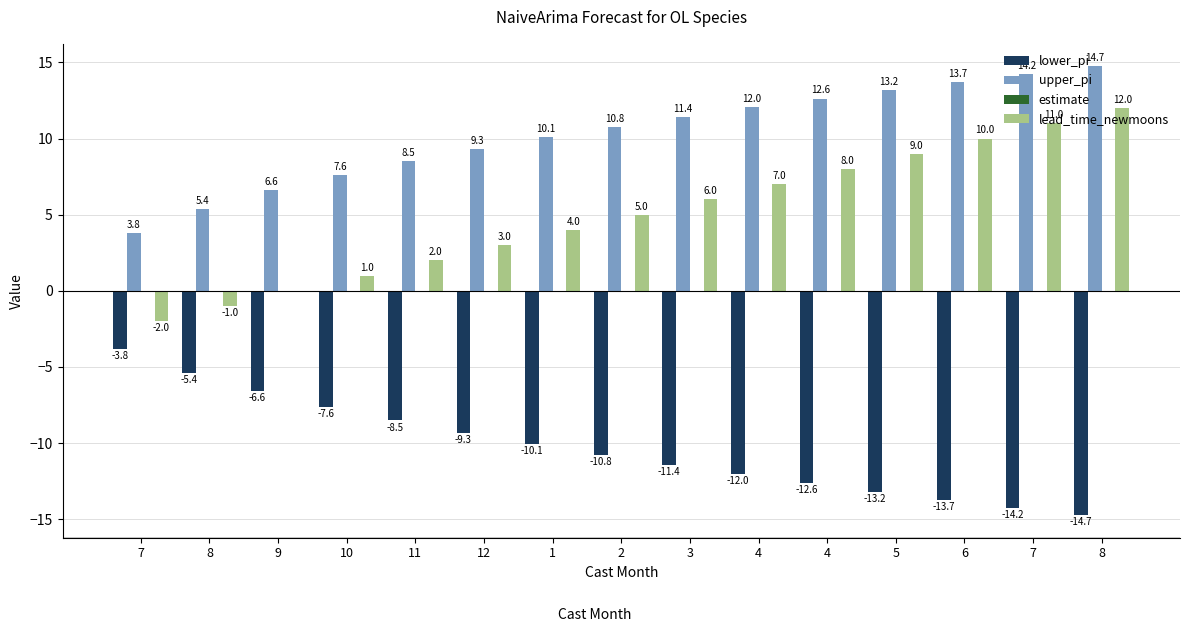

Reading left to right, extract all data points from this chart.

lower_pi: 7=-3.8	8=-5.4	9=-6.6	10=-7.6	11=-8.5	12=-9.3	1=-10.1	2=-10.8	3=-11.4	4=-12.0	4=-12.6	5=-13.2	6=-13.7	7=-14.2	8=-14.7
upper_pi: 7=3.8	8=5.4	9=6.6	10=7.6	11=8.5	12=9.3	1=10.1	2=10.8	3=11.4	4=12.0	4=12.6	5=13.2	6=13.7	7=14.2	8=14.7
estimate: 7=0.0	8=0.0	9=0.0	10=0.0	11=0.0	12=0.0	1=0.0	2=0.0	3=0.0	4=0.0	4=0.0	5=0.0	6=0.0	7=0.0	8=0.0
lead_time_newmoons: 7=-2.0	8=-1.0	9=0.0	10=1.0	11=2.0	12=3.0	1=4.0	2=5.0	3=6.0	4=7.0	4=8.0	5=9.0	6=10.0	7=11.0	8=12.0